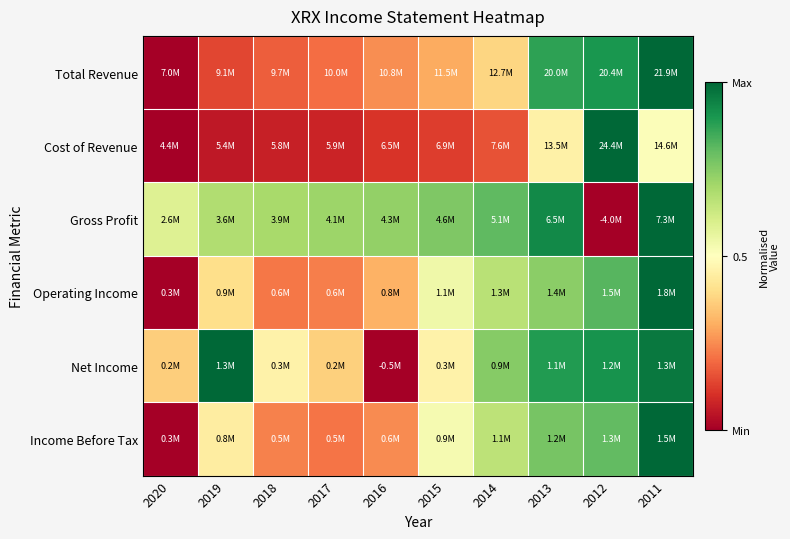

How many data points does each series have?

10